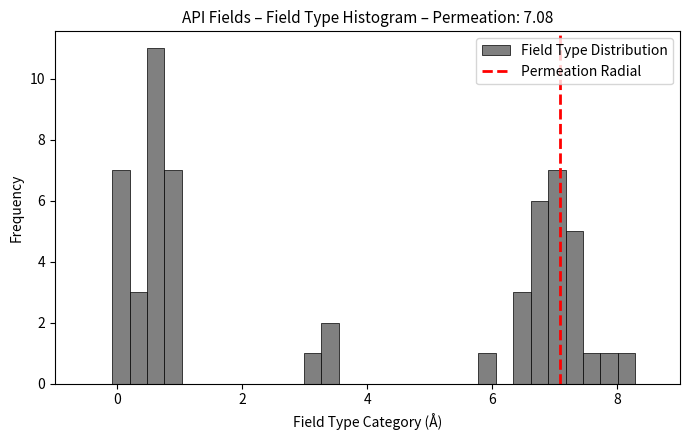

Read against the x-axis, roughly where is the centre of the tallest bar?

0.6